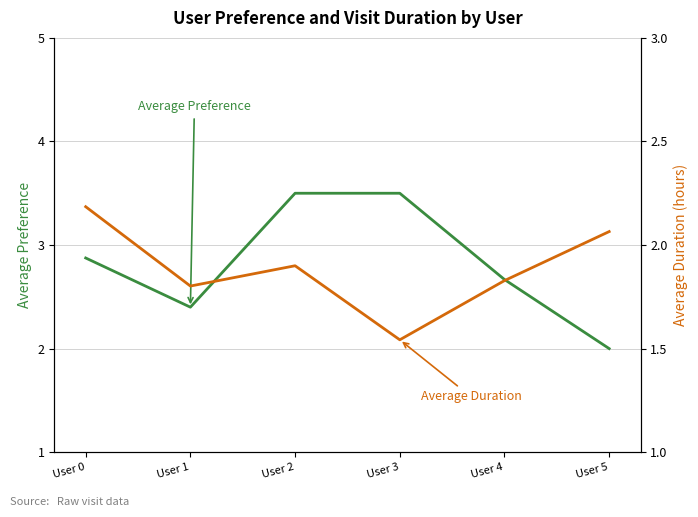

Which series has the widest spread of values?

Average Preference